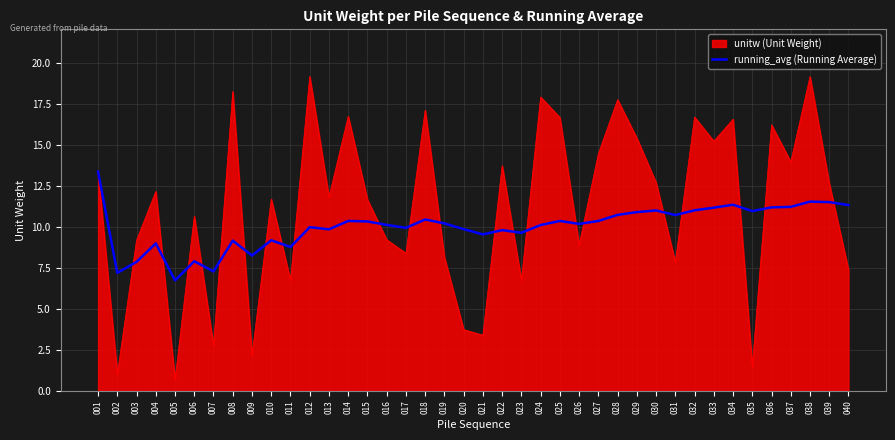

Which series has the largest range (max minus min)?

unitw (Unit Weight)